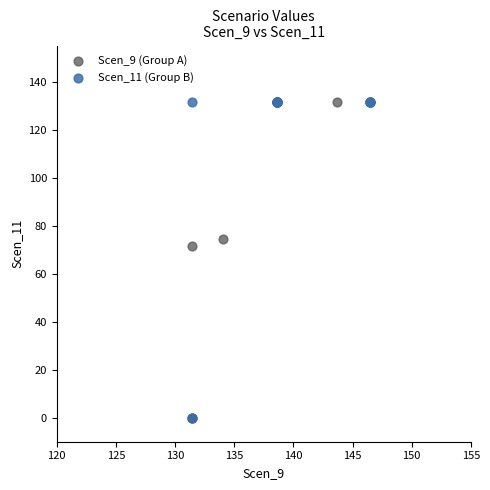

What are all the series names shown in the legend?

Scen_9 (Group A), Scen_11 (Group B)